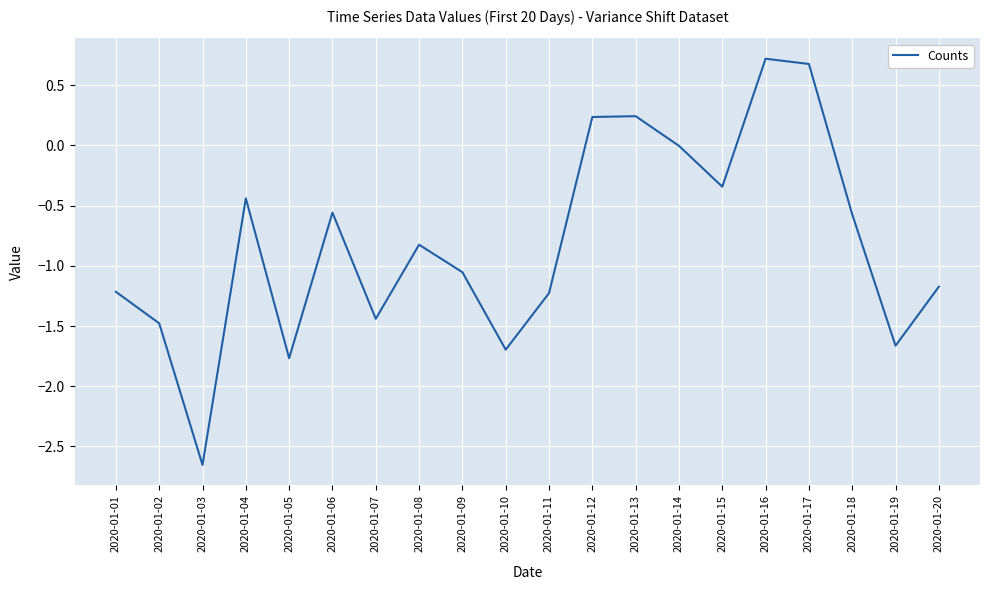

At which category does the chart reach its minimum across all series?

2020-01-03